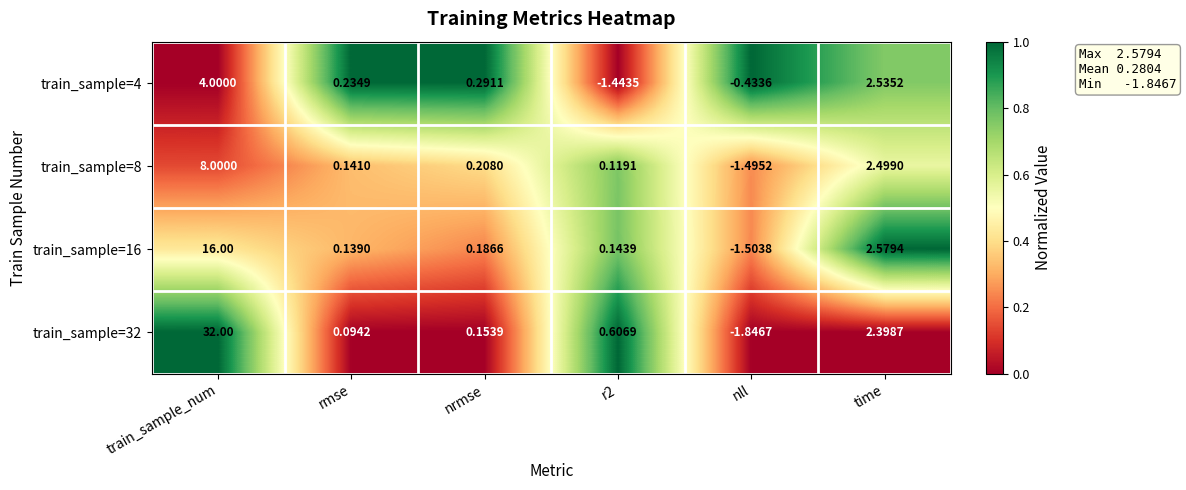

What is the spread (max minus min) of values at r2?

2.1